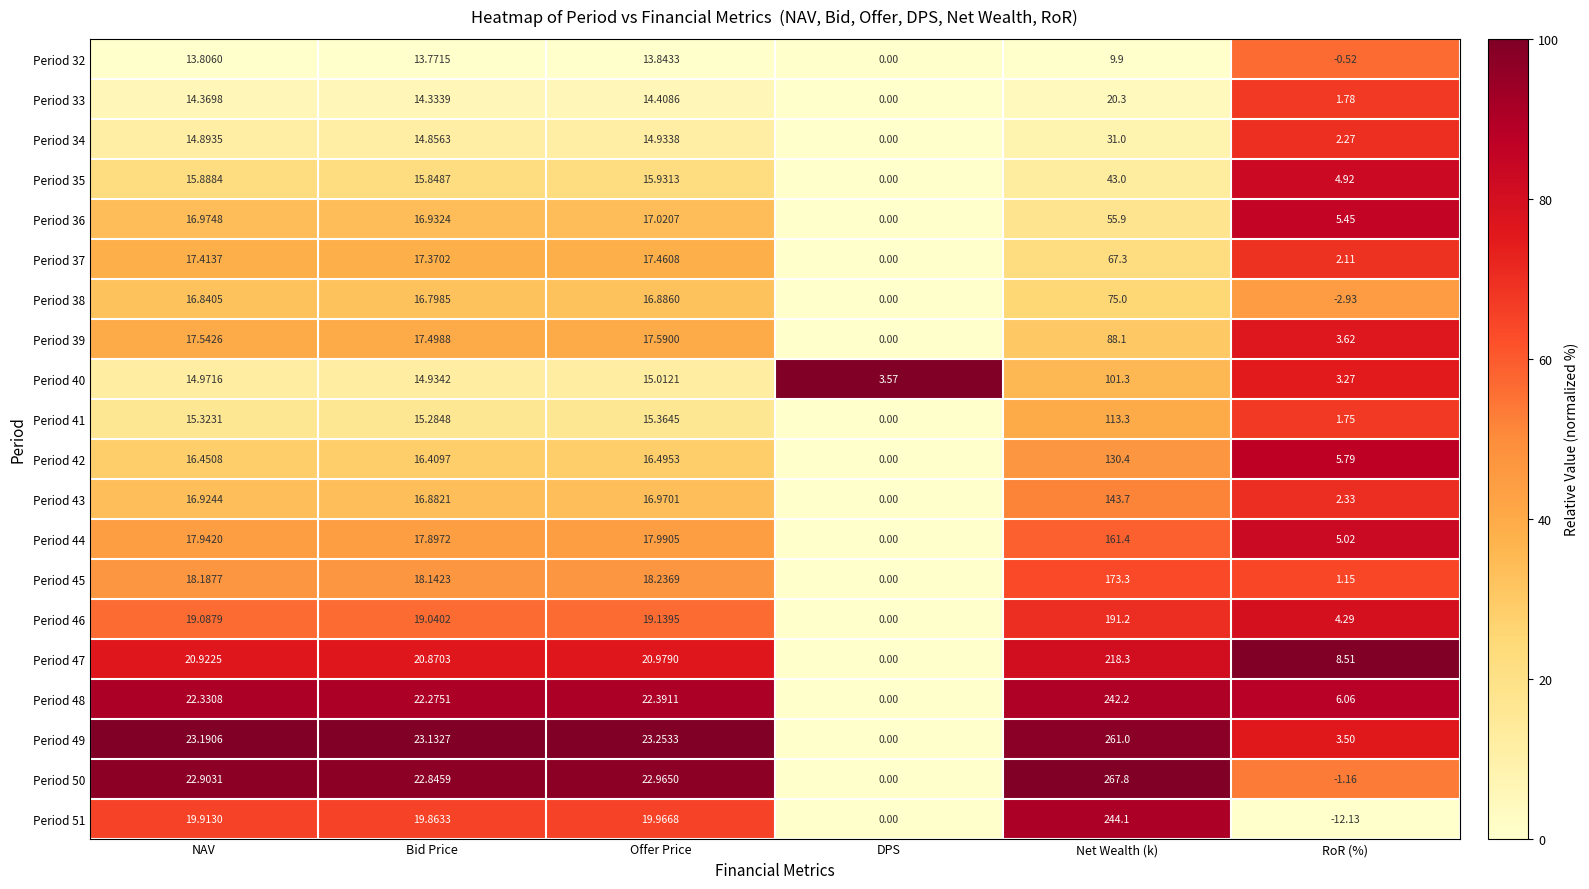

What is the total value across all series at Net Wealth (k)?

2638.5